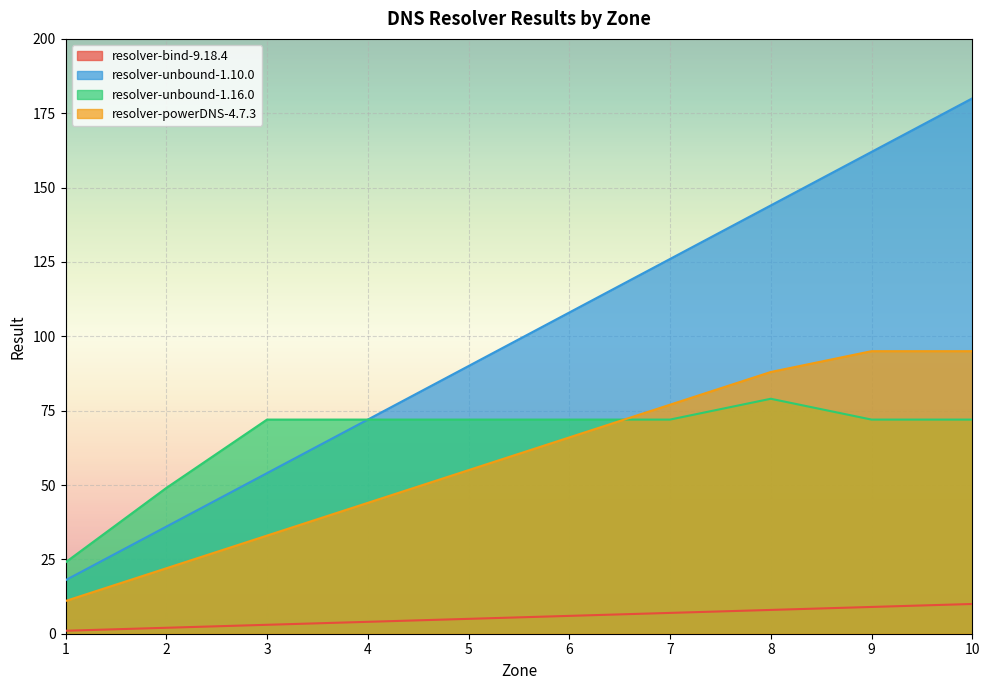

What is the difference between the maximum and minimum values in the resolver-powerDNS-4.7.3 series?

84